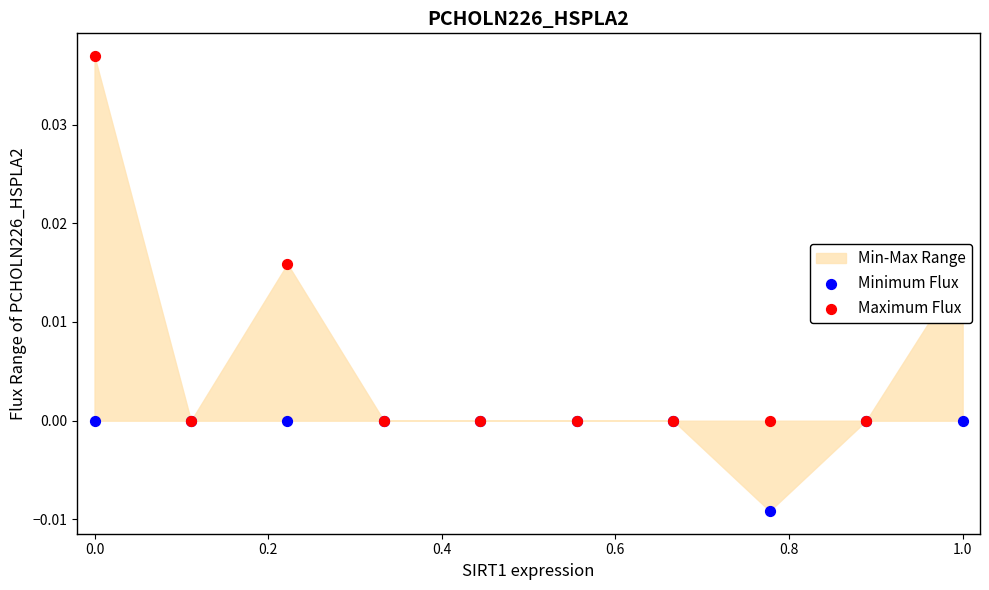

Which series reaches the maximum Y coordinate?

Maximum Flux